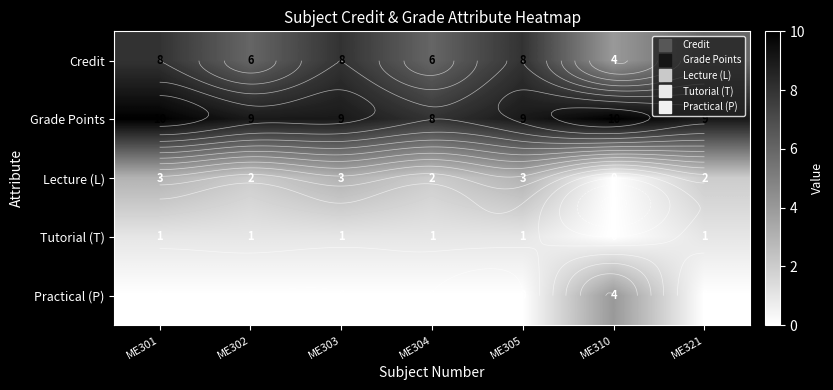

The Credit series shows 12 at ME303. True or false?

False